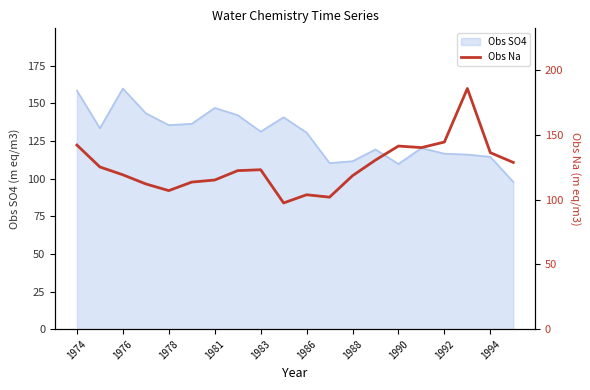

The value of Obs SO4 at 1988 is 155.8. True or false?

False